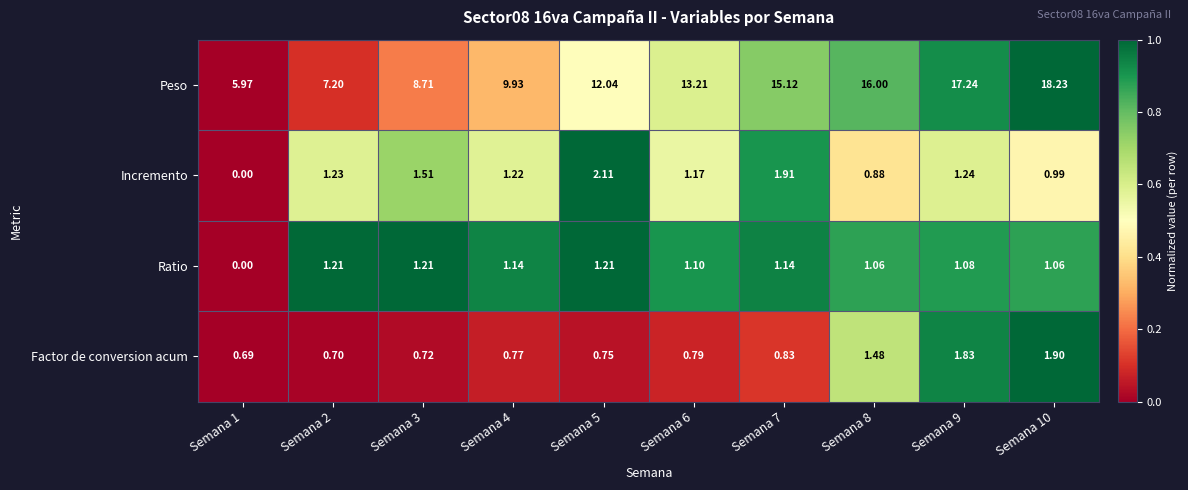

Rank the series by their maximum value, from lowest to highest.

Ratio, Factor de conversion acum, Incremento, Peso